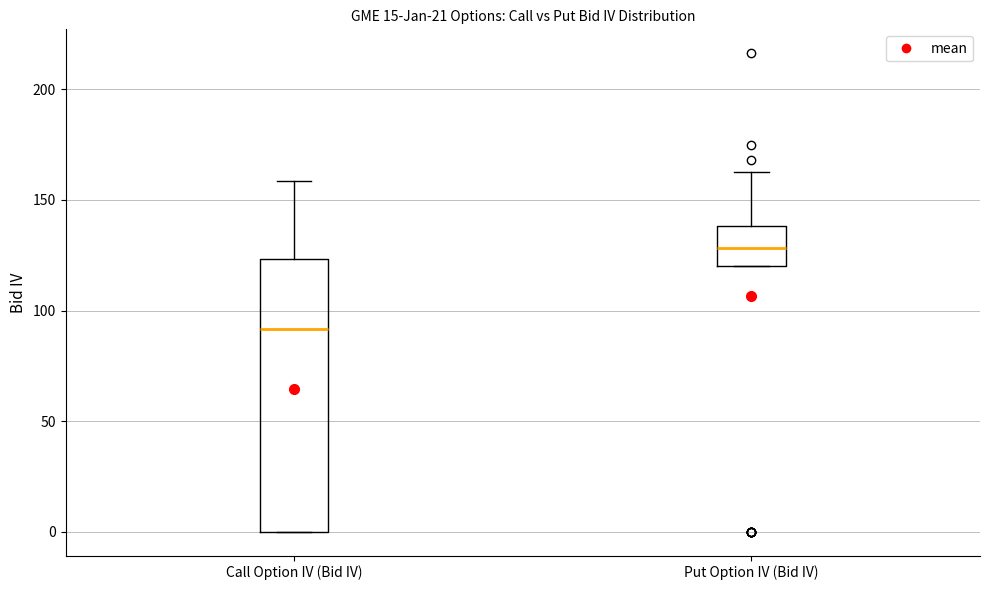

Reading left to right, read every box against the y-axis: the position of its median line, the range the box covers, and the ends of its whiskers. The values are not printed on the chart, so give them approximately, as read against the axis.

Call Option IV (Bid IV): median 90, box 0 to 125, whiskers 0 to 160
Put Option IV (Bid IV): median 130, box 120 to 140, whiskers 120 to 165